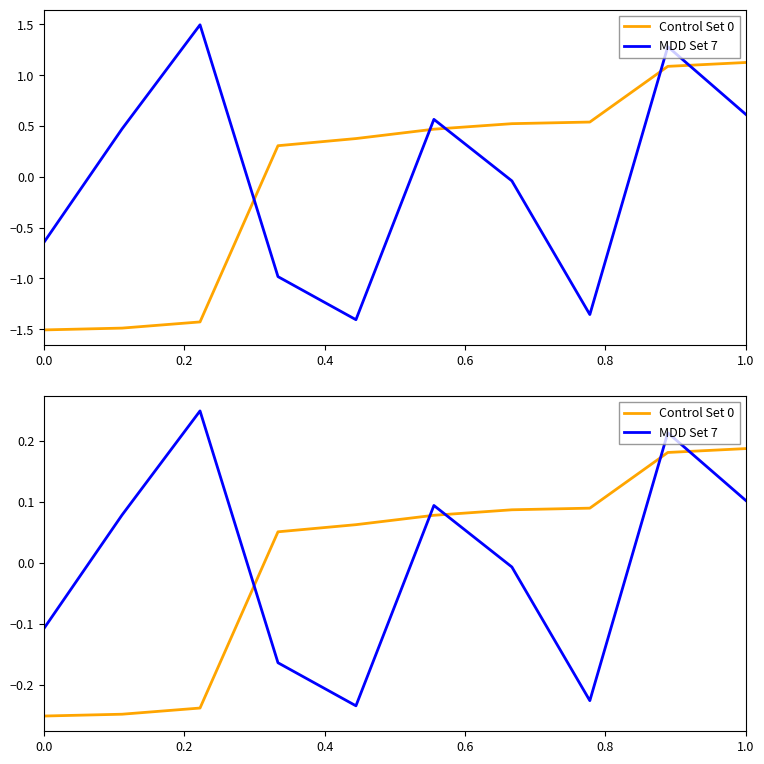

What are all the series names shown in the legend?

Control Set 0, MDD Set 7